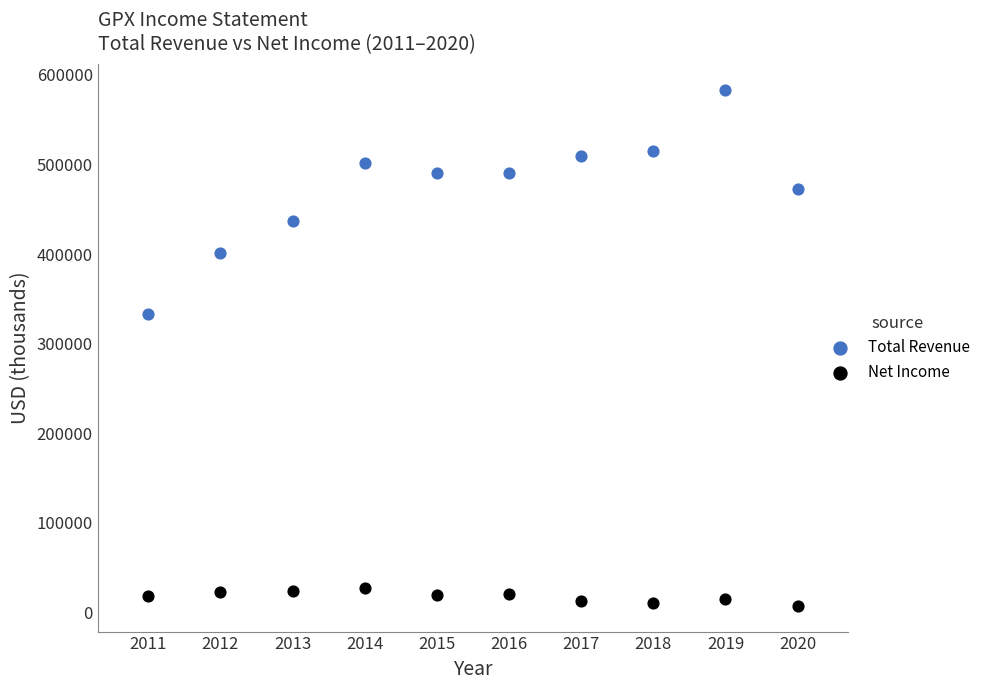

Which series contains the lowest Y value?

Net Income